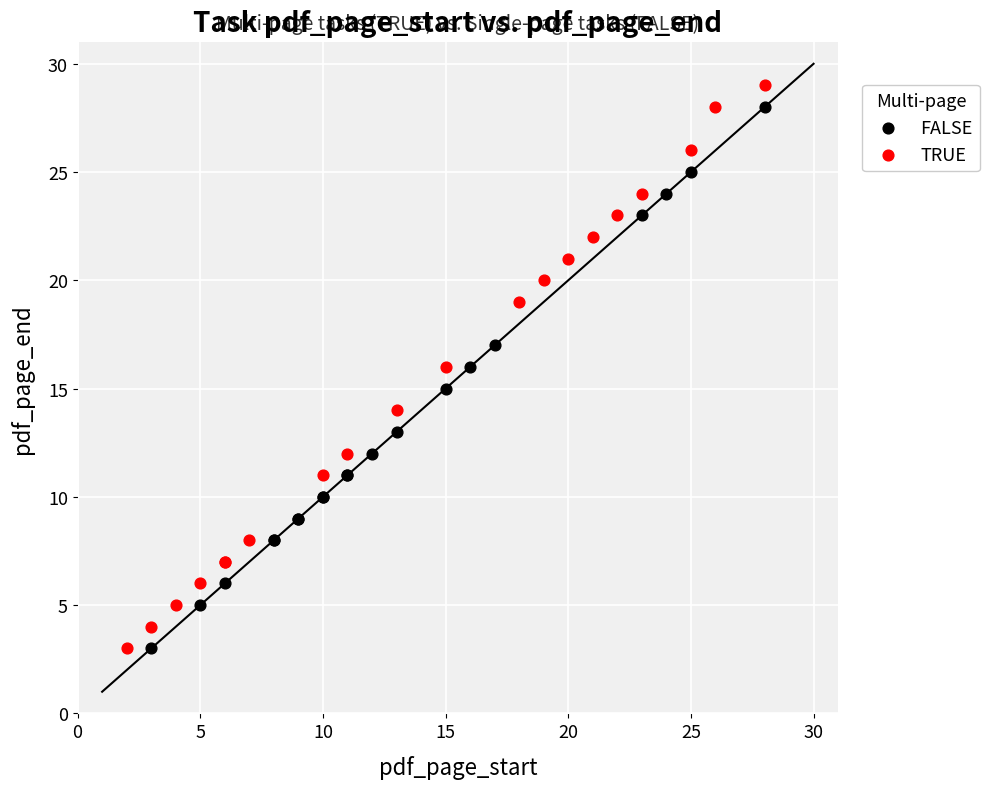

Which series has the widest spread of Y values?

TRUE